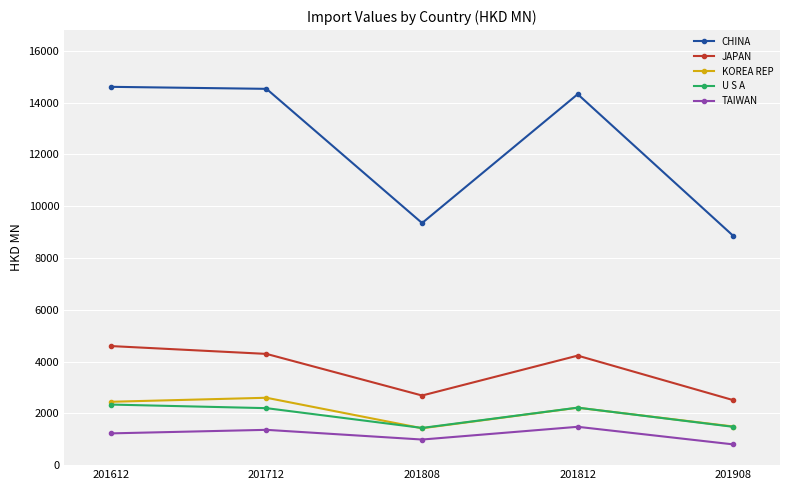

What is the greatest value displayed?

14613.8